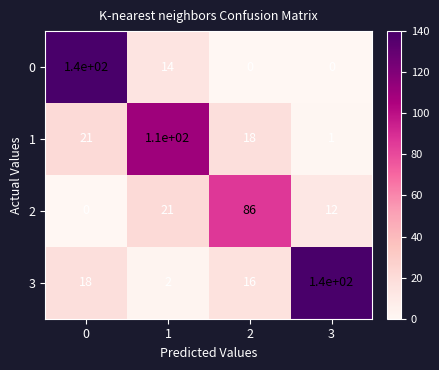

True or false: 1 has a value of 21 at 0.

True